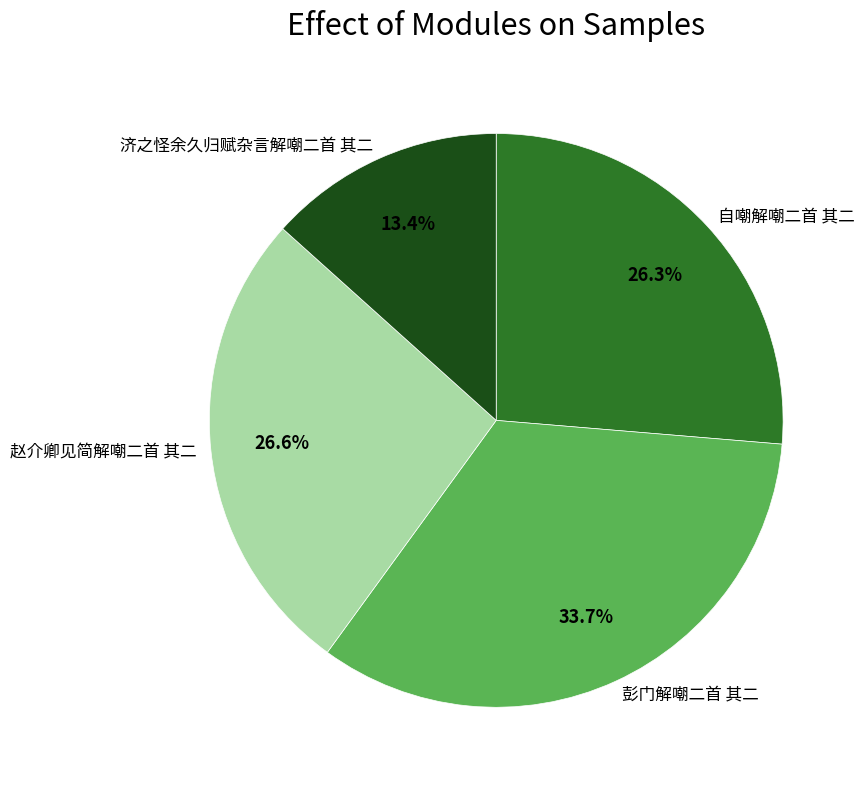

What is the largest slice in the pie chart?

彭门解嘲二首 其二